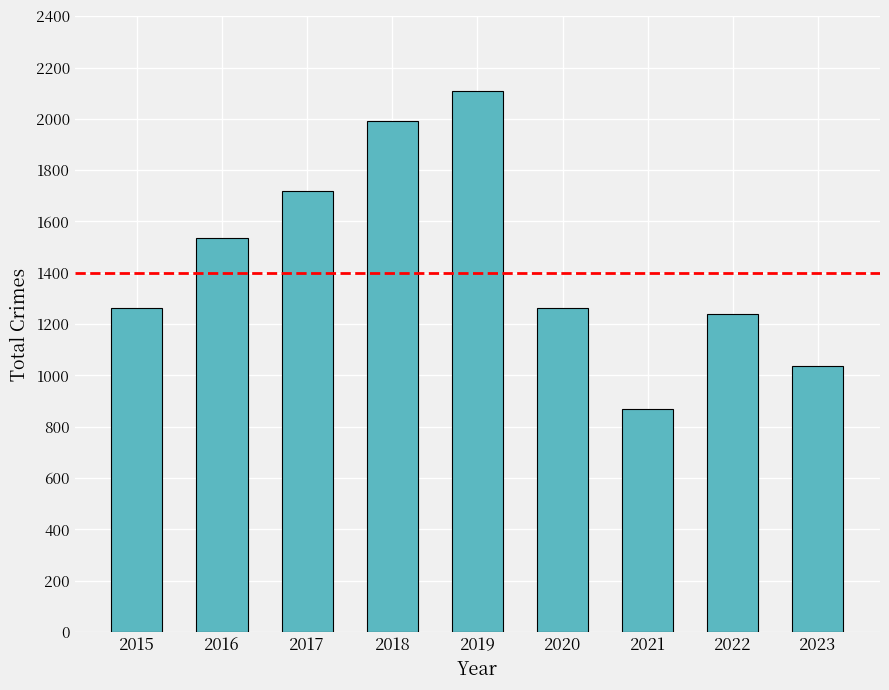

The chart shows a value of 539 at 2020. True or false?

False